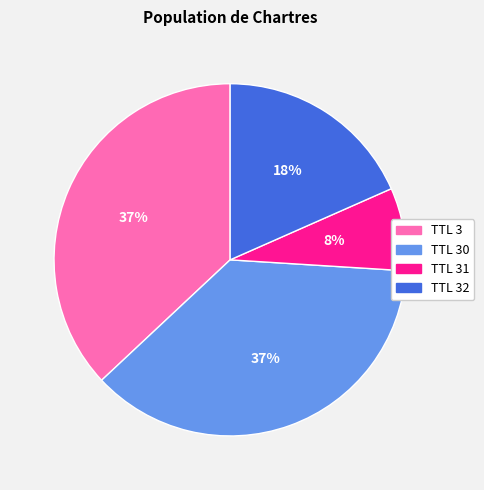

To the nearest percent, what is the average slice percentage?

25%